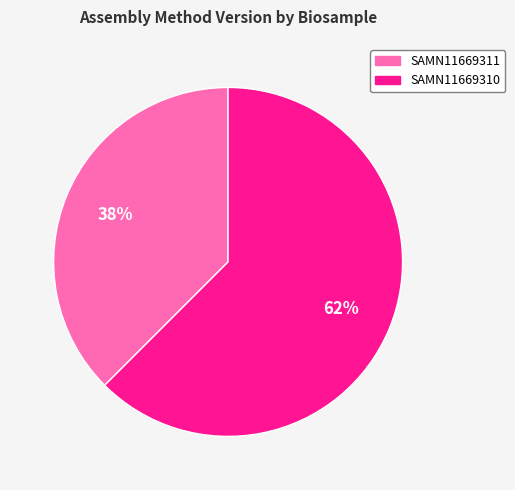

Which slice is the smallest?

SAMN11669311